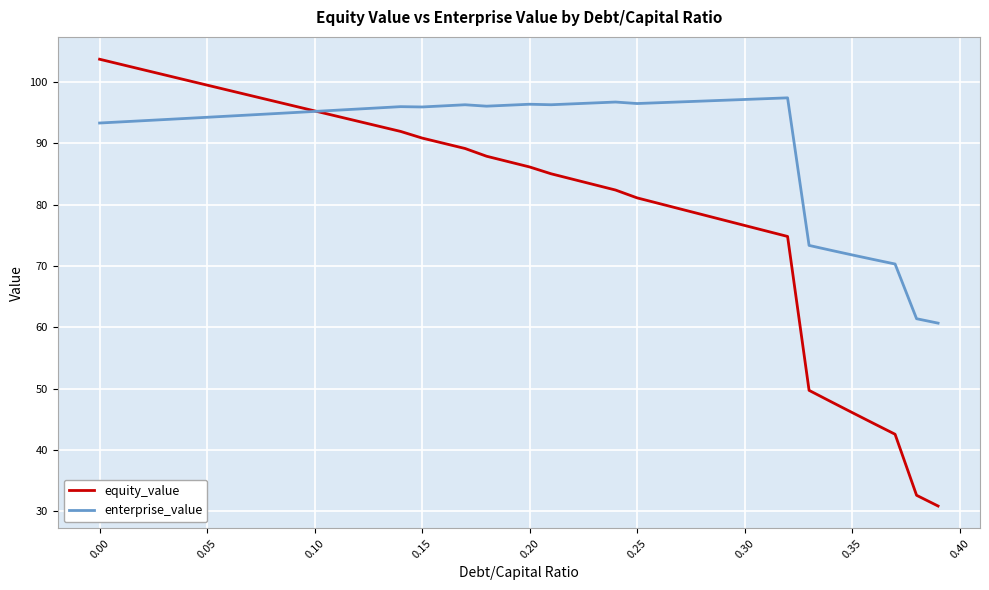

Does the chart display data point markers on the line(s)?

No